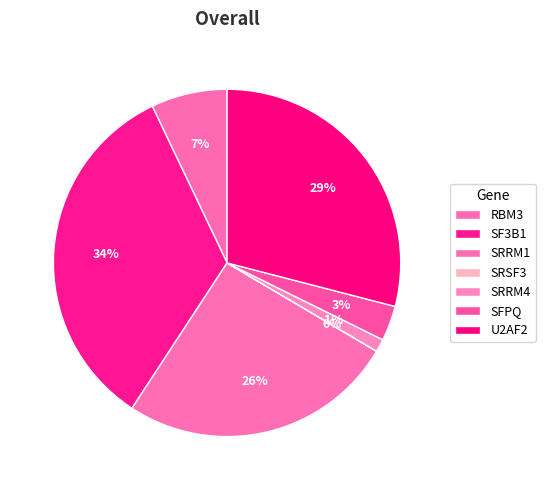

Which category has the biggest portion of the pie?

SF3B1